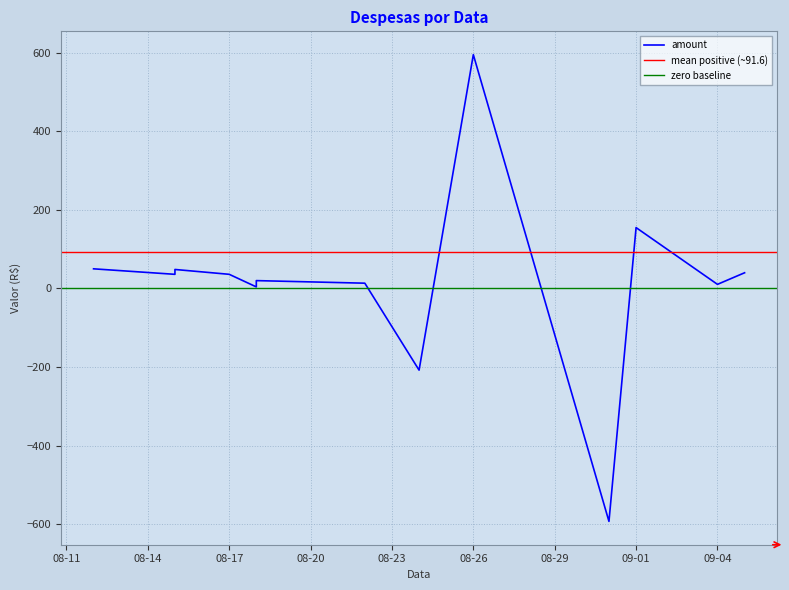

What is the smallest value displayed?

-592.7